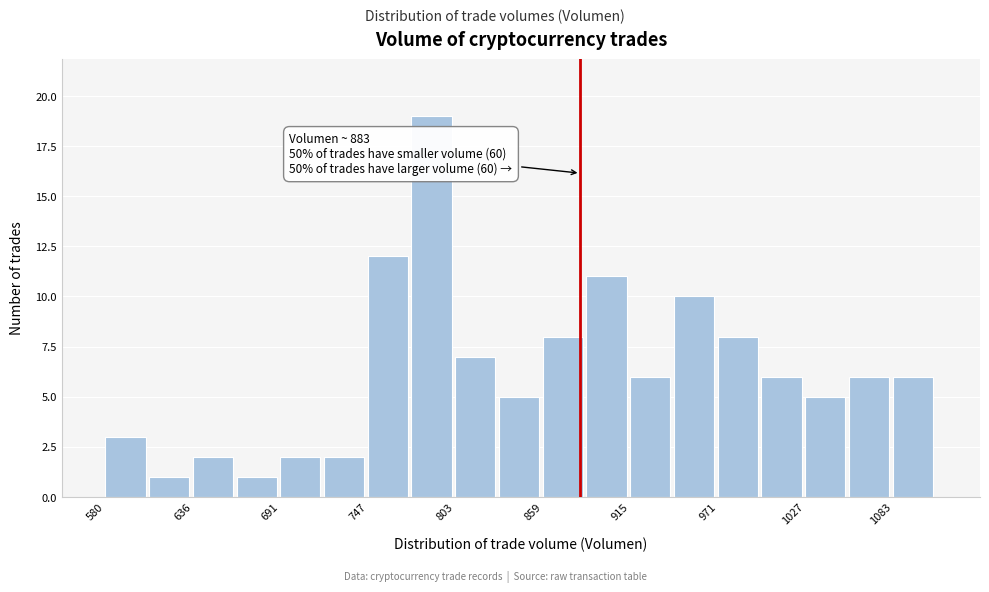

Around what value on the x-axis is the tallest bar? Give the approximate position of its centre, as read against the axis.

790